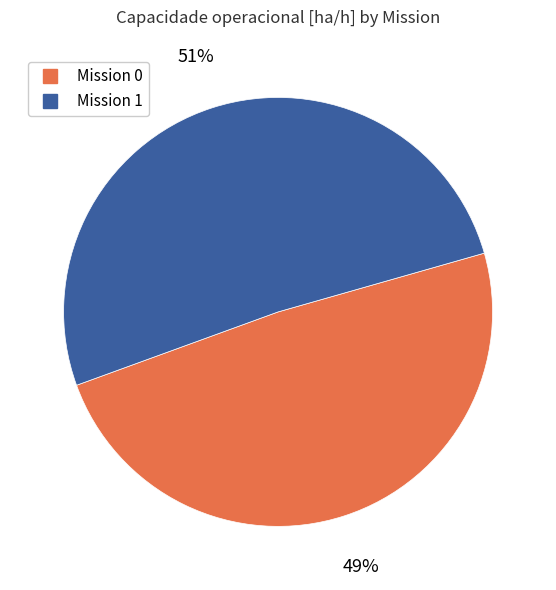

To the nearest percent, what is the difference between the largest and smallest slice percentages?

2%